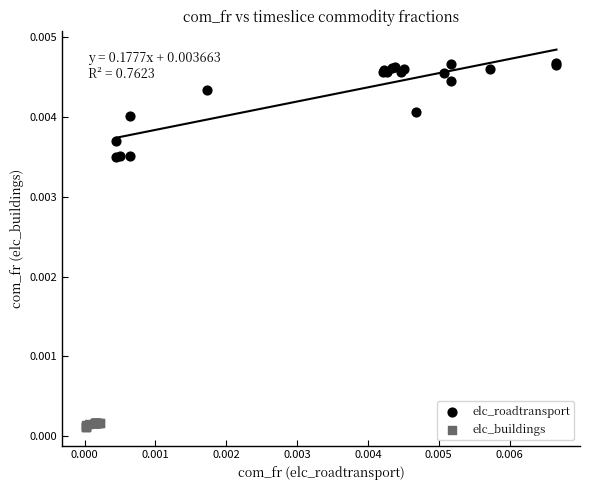

Which series contains the lowest Y value?

elc_buildings